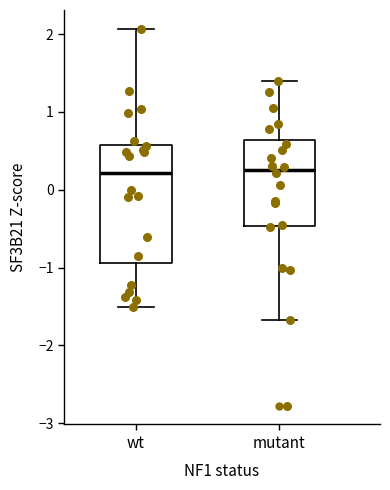

Reading left to right, transcribe this box plot: for each box, give where its median line is, the range the box spans, and where its two whiskers end, as read against the y-axis. The values are not printed on the chart, so give them approximately, as read against the axis.

wt: median 0.2, box -0.9 to 0.6, whiskers -1.5 to 2.1
mutant: median 0.3, box -0.5 to 0.6, whiskers -1.7 to 1.4